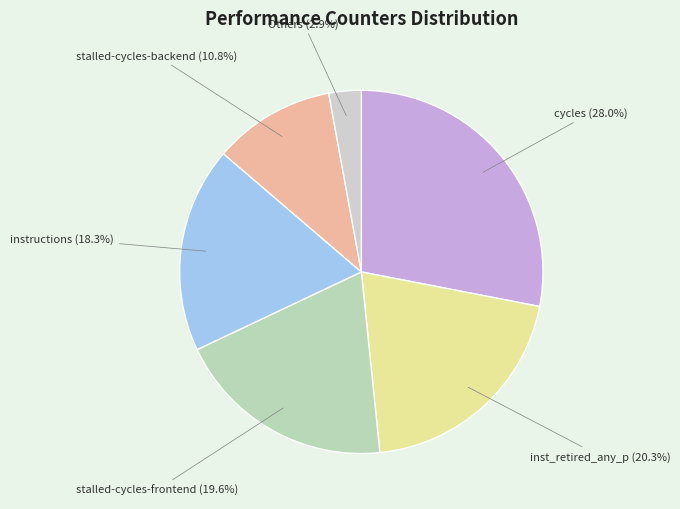

Is there any slice that represents more than half of the pie?

No